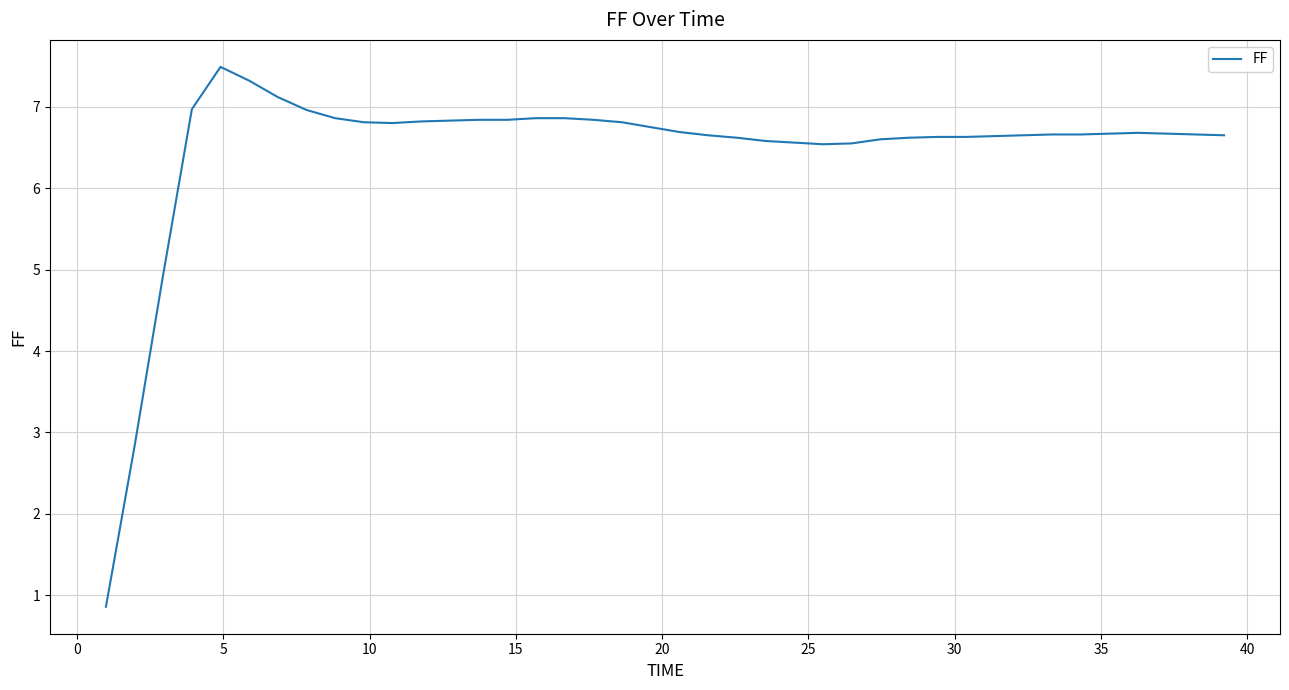

What is the minimum value shown in the chart?

0.9